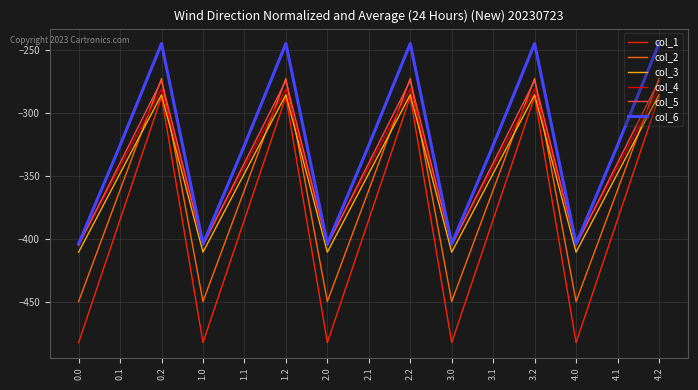

True or false: col_6 and col_3 intersect in this chart.

False